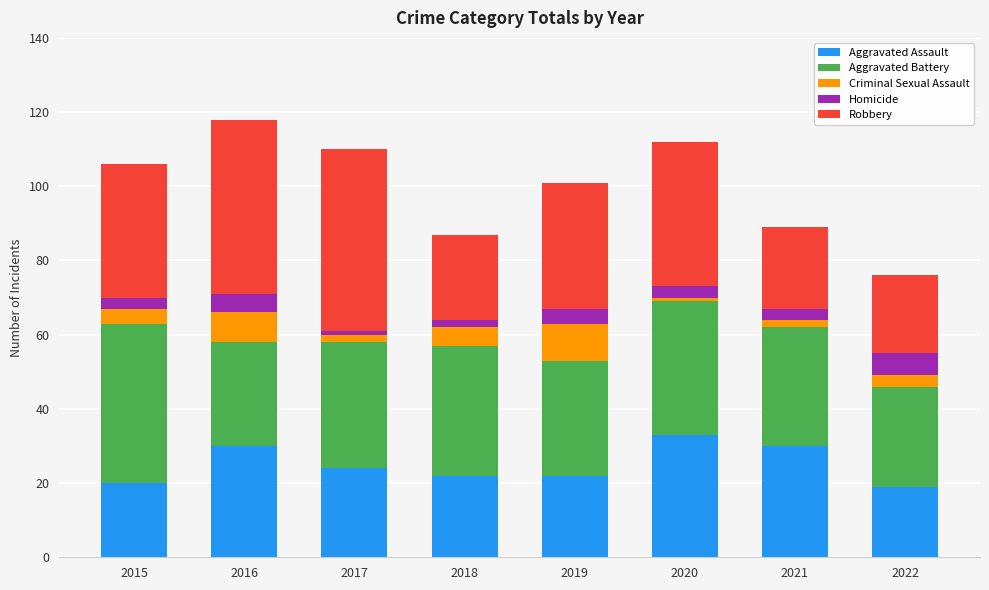

Count the number of data series in this chart.

5